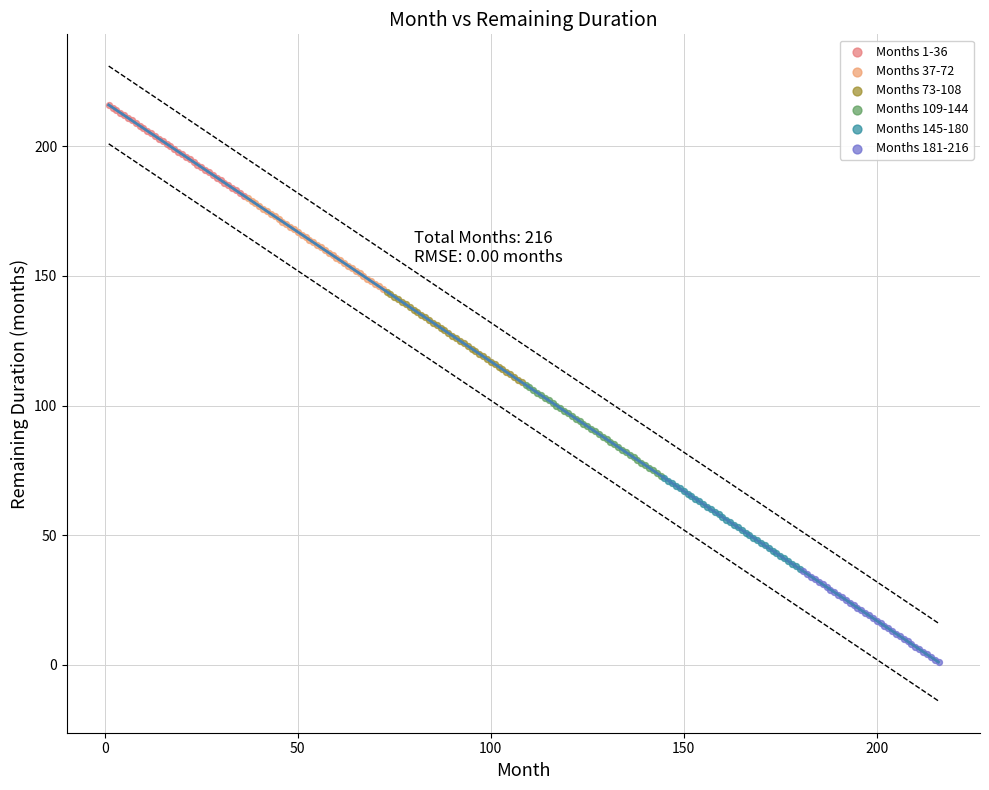

Which series contains the lowest Y value?

Months 181-216